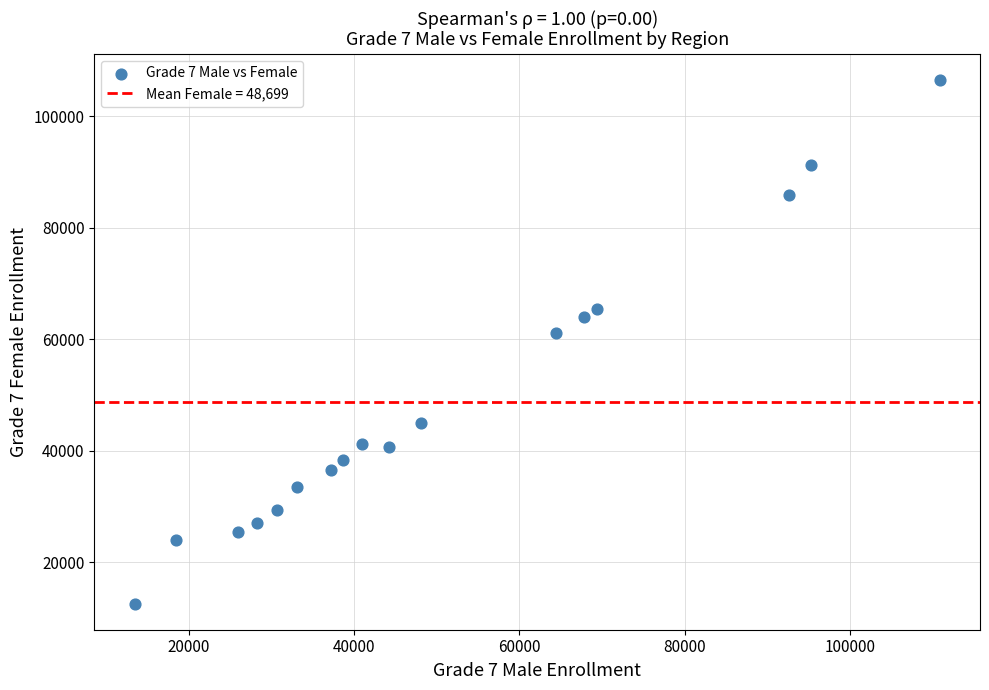

What Y value in the scatter plot is closest to 59541?

61108